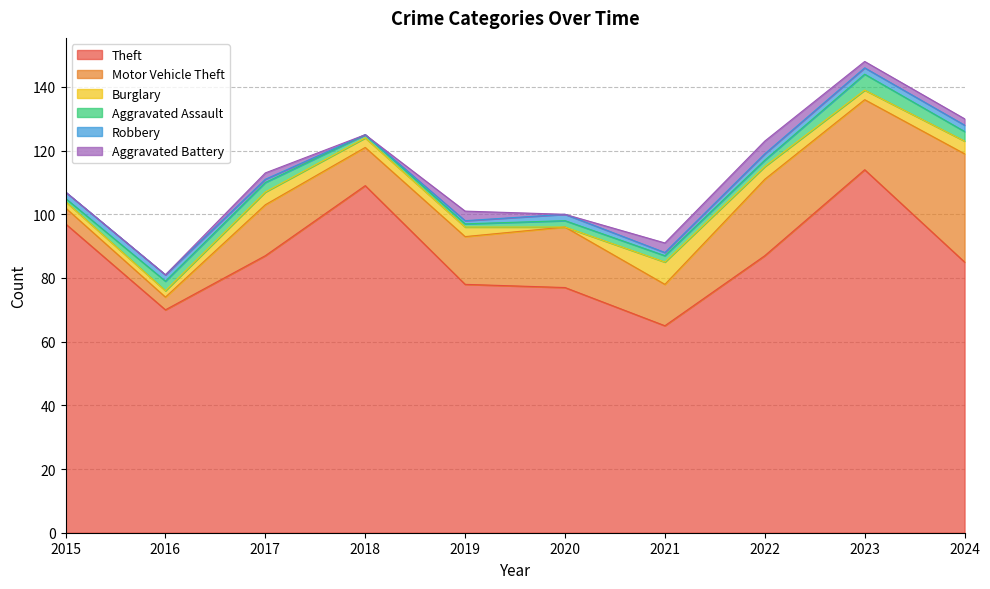

Is it true that Motor Vehicle Theft equals 14 at 2023?

False